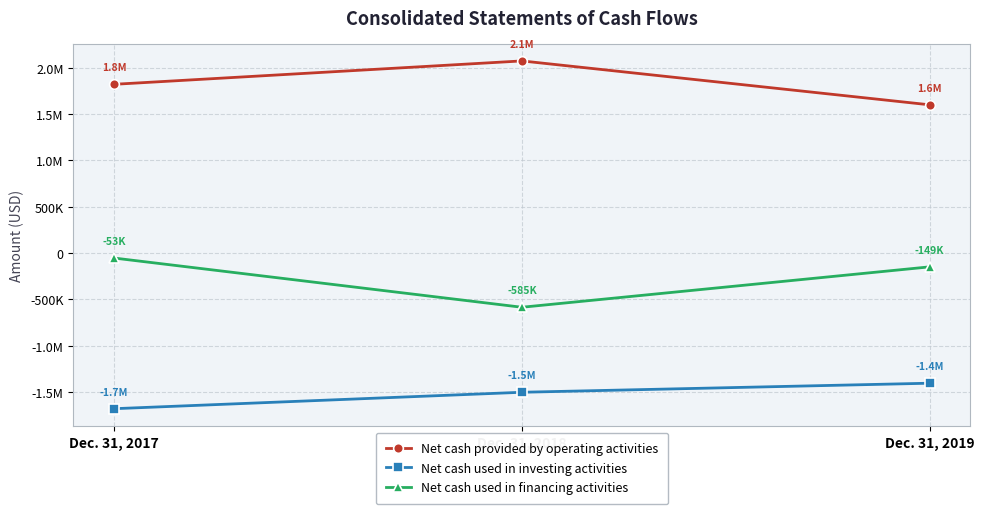

At which label does Net cash provided by operating activities first exceed 1822605?

Dec. 31, 2018